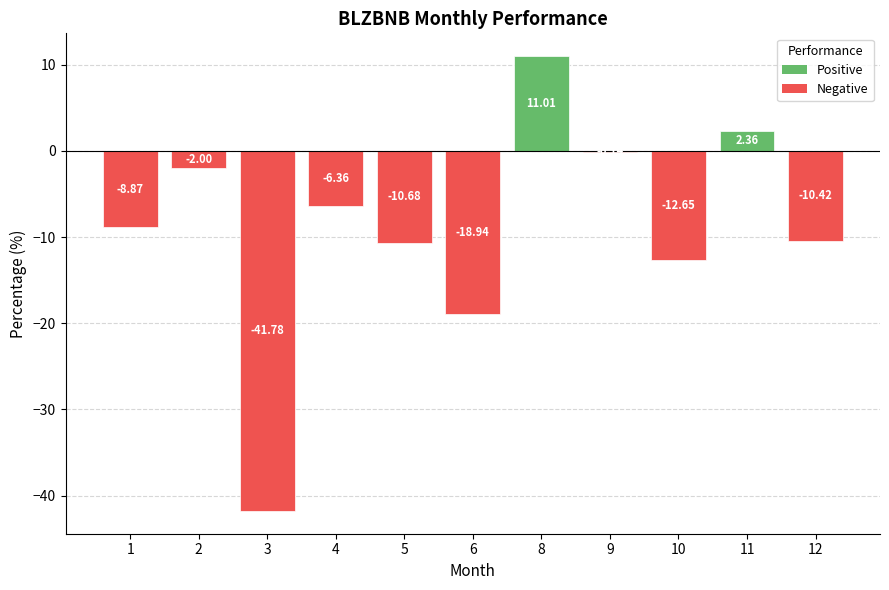

At which label does the data first exceed -8?

2